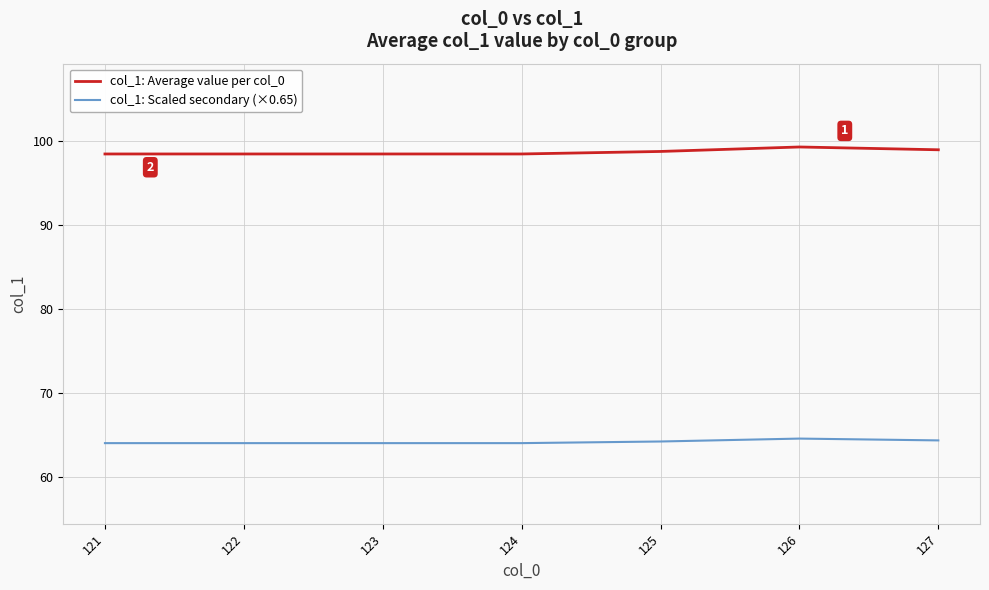

What is the spread (max minus min) of values at 123?

34.5